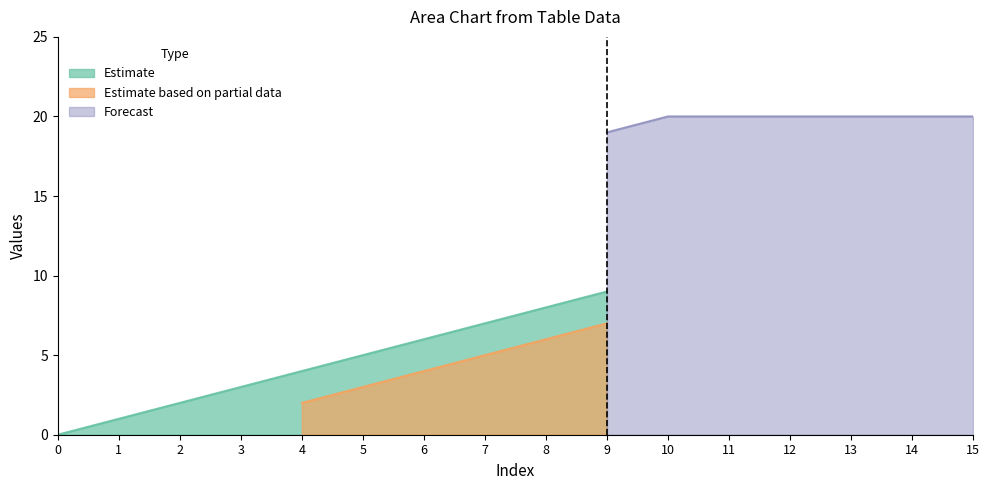

At which label does Forecast first exceed 18?

9